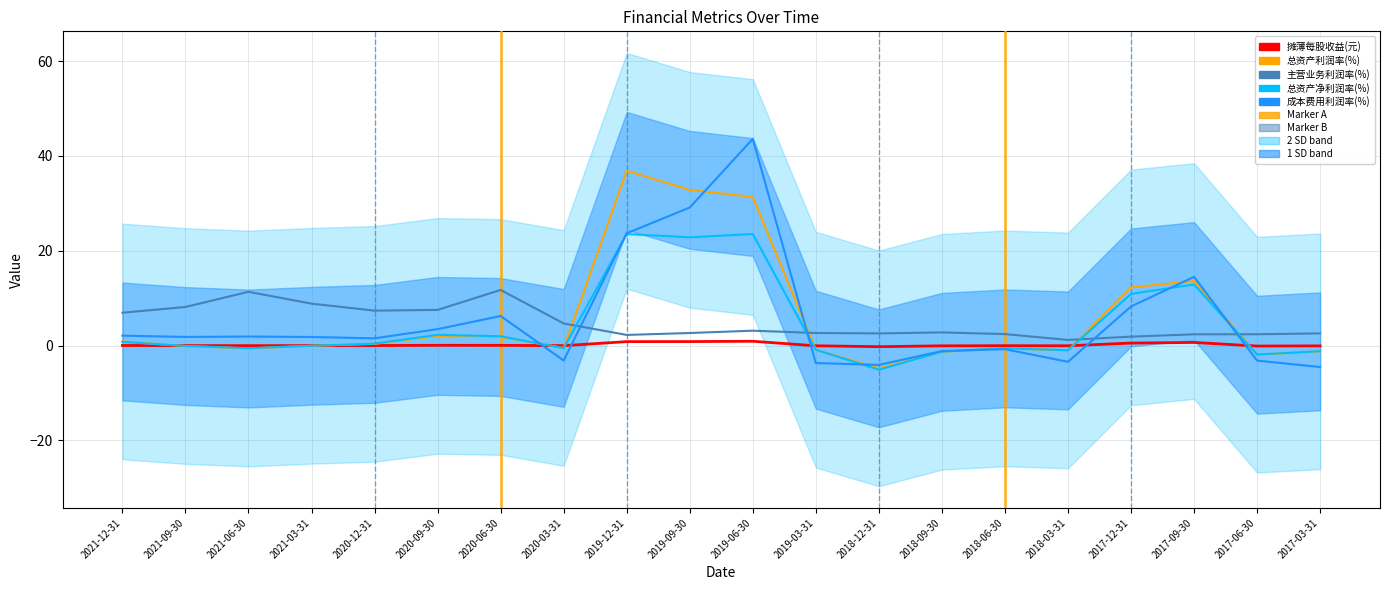

What is the total value across all series at 2017-03-31?

-4.4